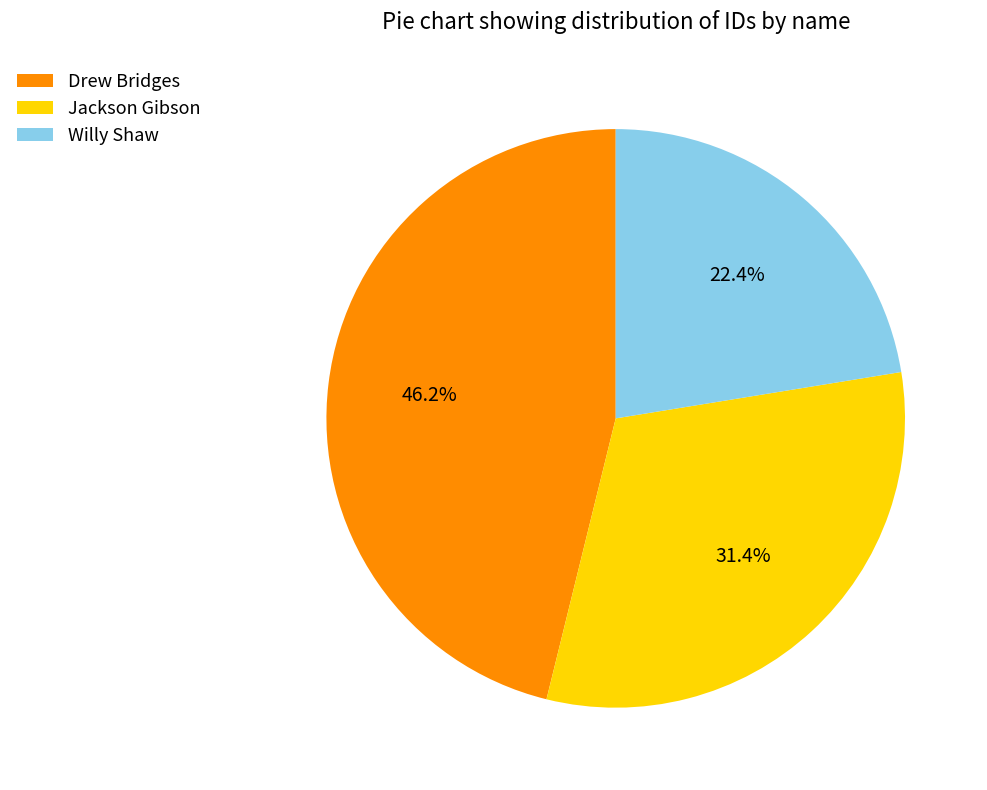

What percentage is the Willy Shaw slice, to the nearest percent?

22%